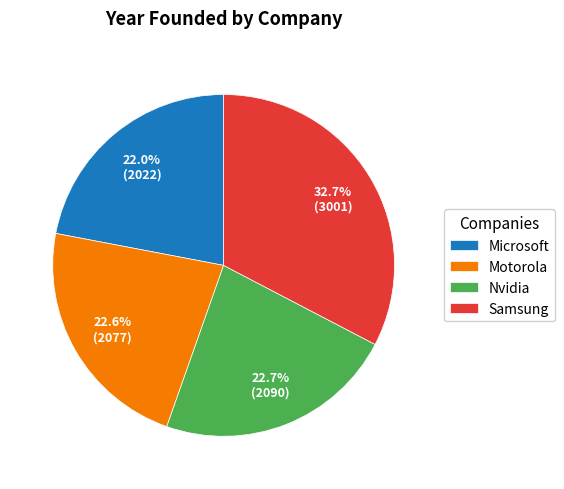

Approximately how many times larger is the value at Samsung compared to Nvidia?

1.4